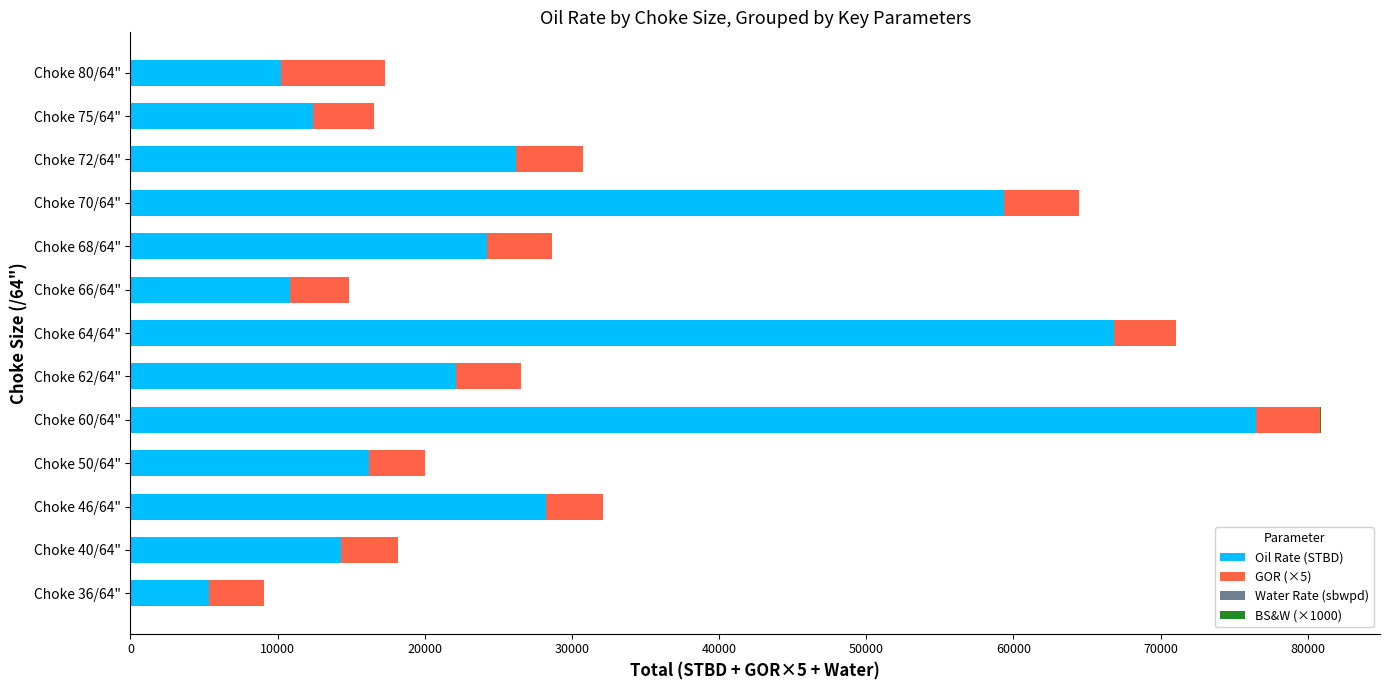

At which label does Oil Rate (STBD) reach its peak?

Choke 60/64"